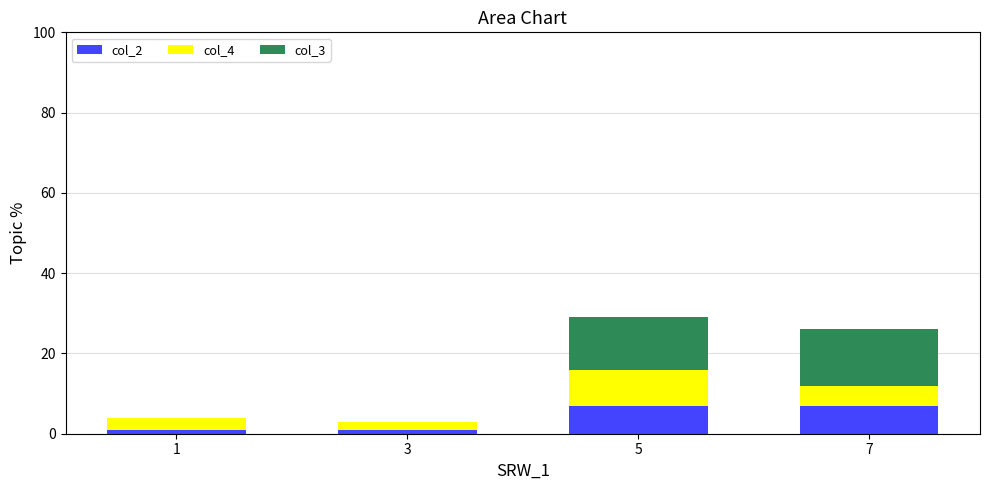

Reading left to right, what are the values for col_2?

1=1	3=1	5=7	7=7